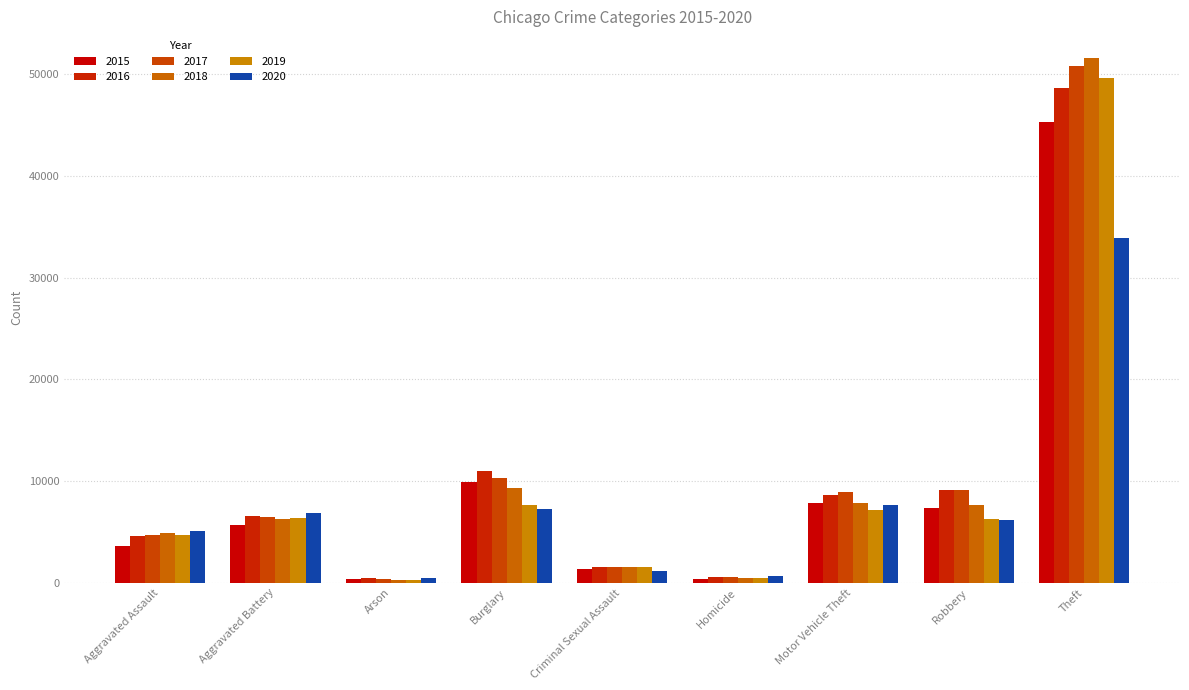

List the series in order of their peak value, highest first.

2018, 2017, 2019, 2016, 2015, 2020